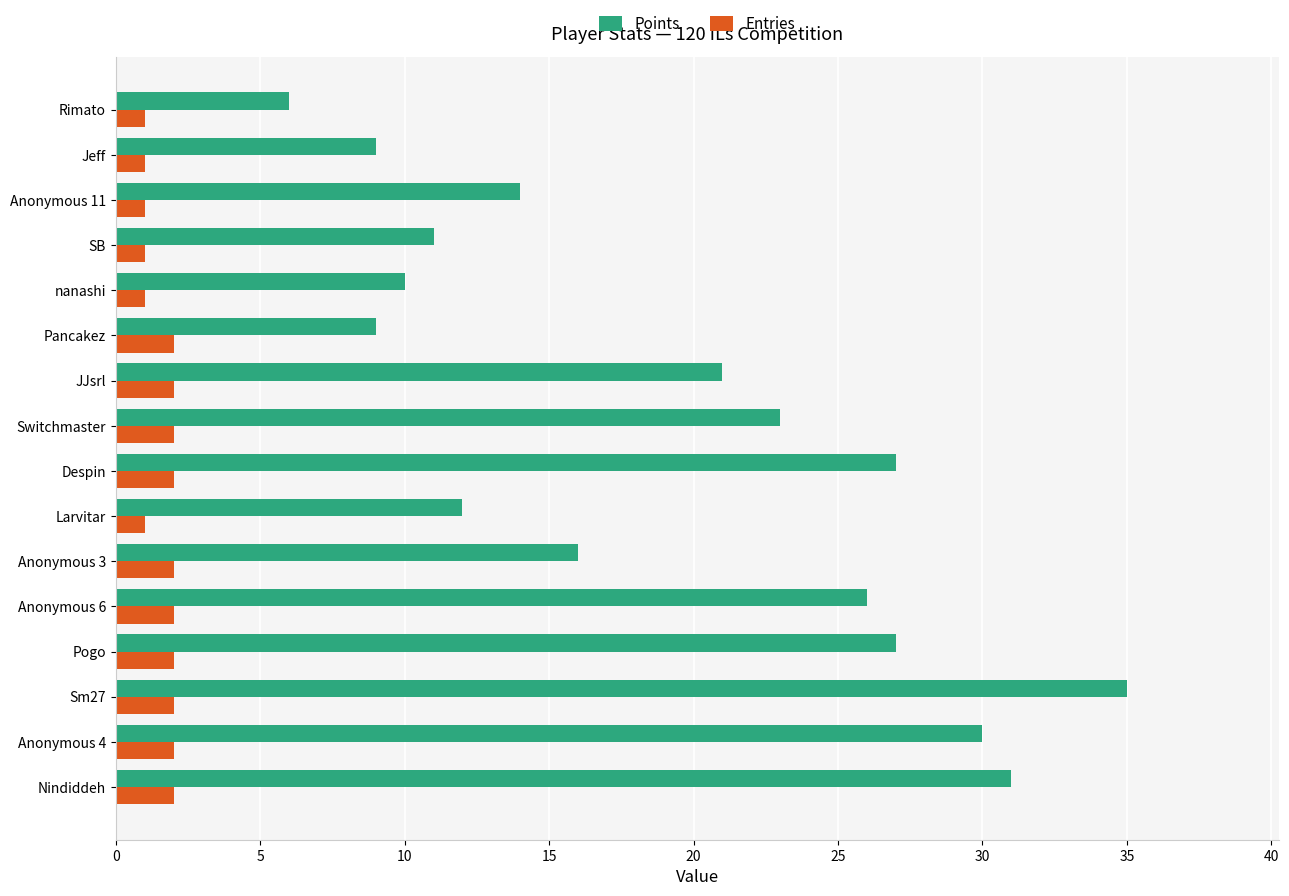

What is the average value of the Points series?

19